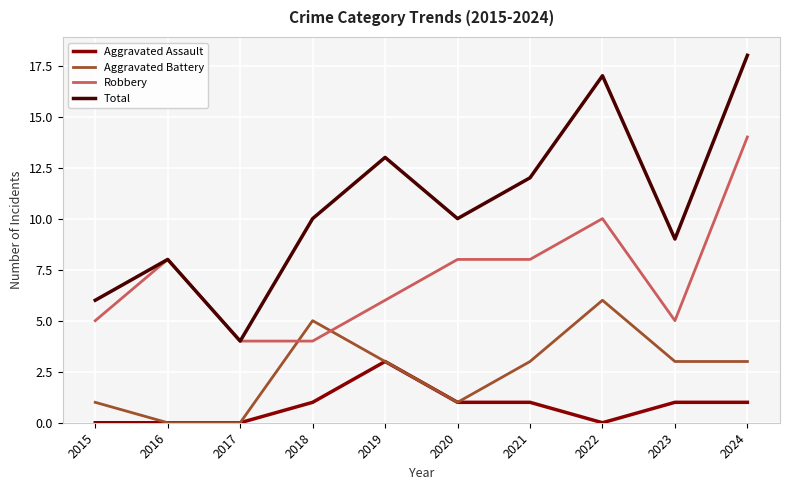

What is the average value of the Robbery series?

7